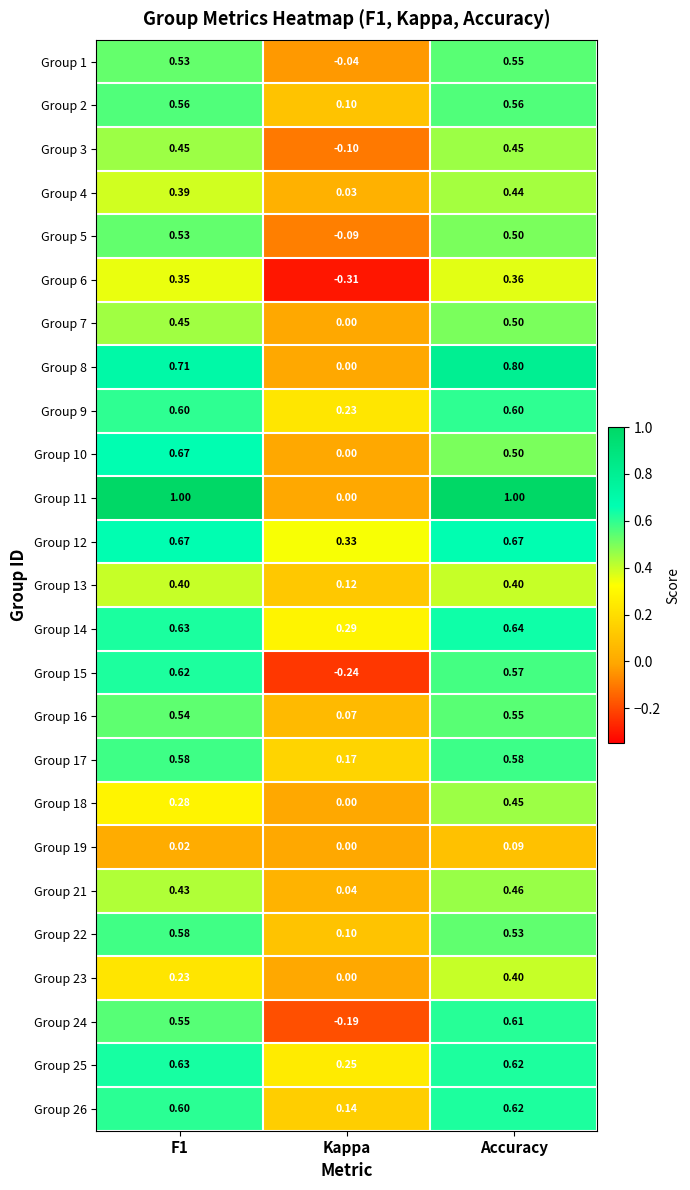

Is the value of Group 10 at F1 greater than the value of Group 17 at F1?

Yes